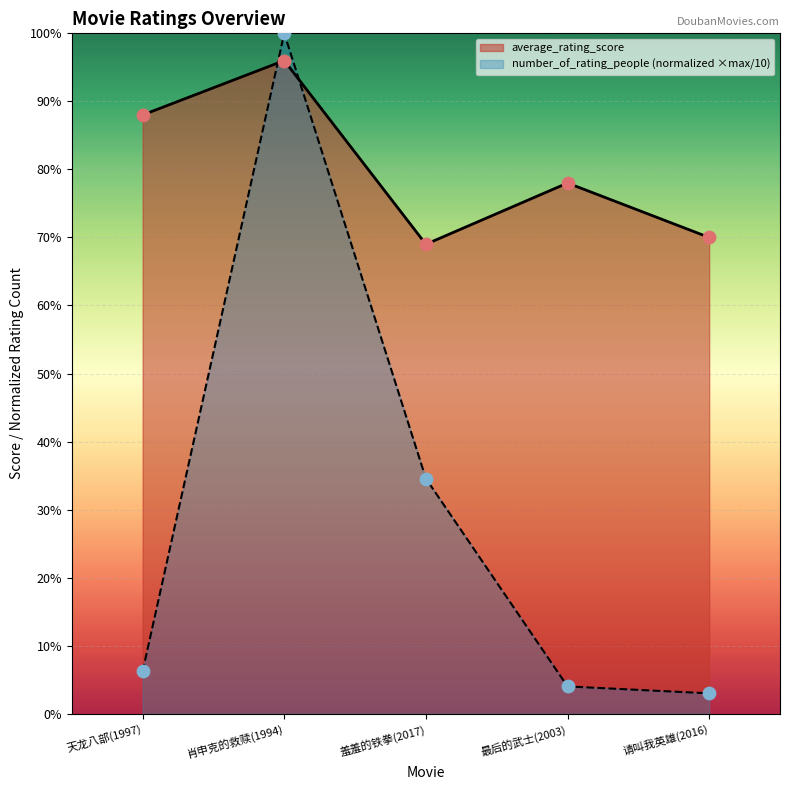

At which category is the sum across all series the highest?

肖申克的救赎(1994)